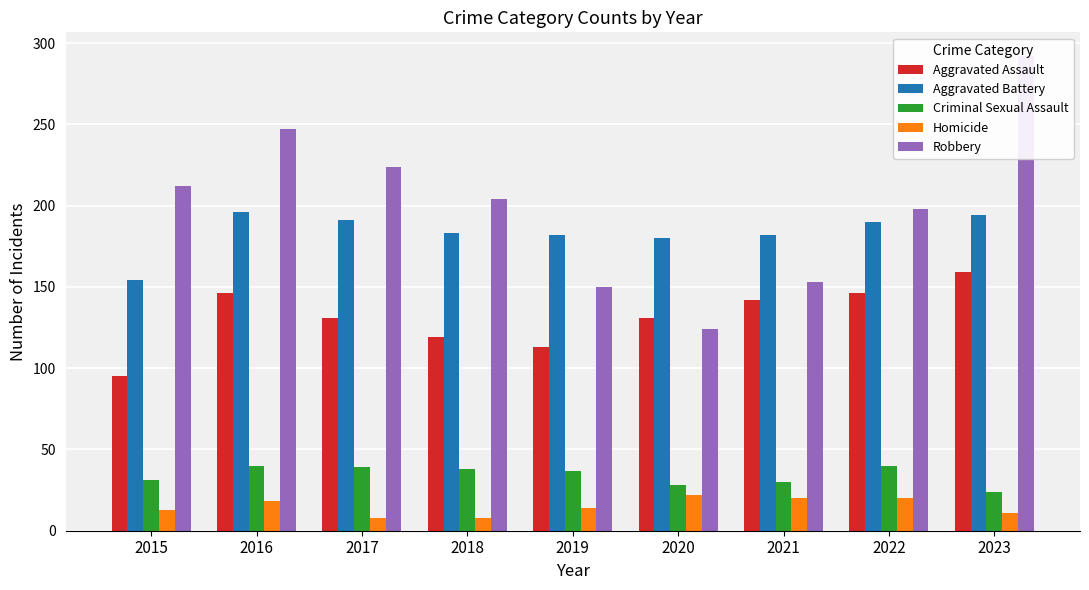

What is the difference between the second highest and minimum values in the Aggravated Battery series?

40